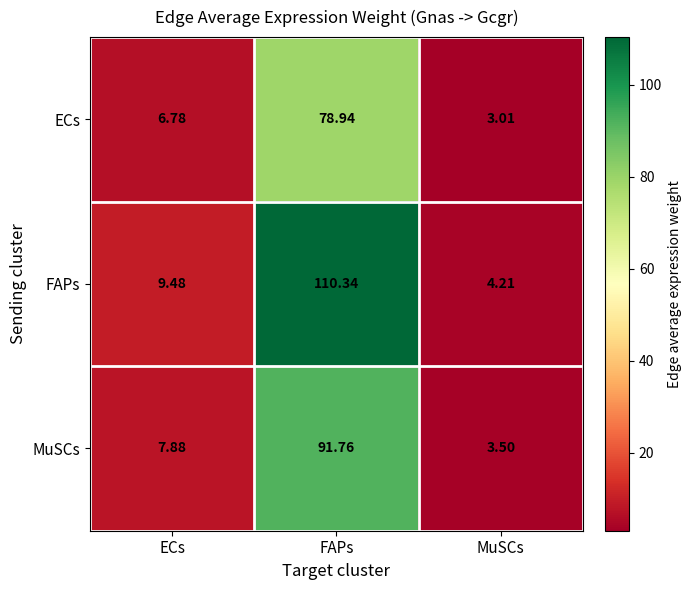

Between ECs and MuSCs, which series saw the biggest shift?

FAPs